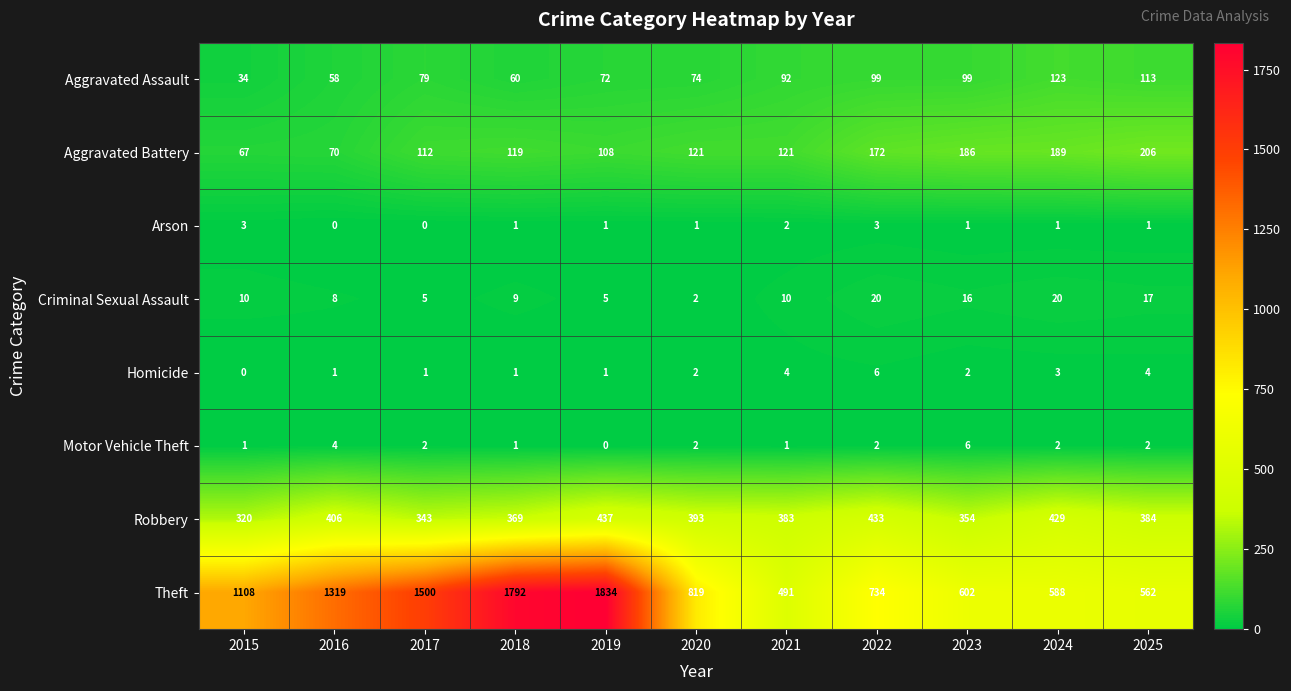

Count the Homicide values in the range 1 to 4.

9